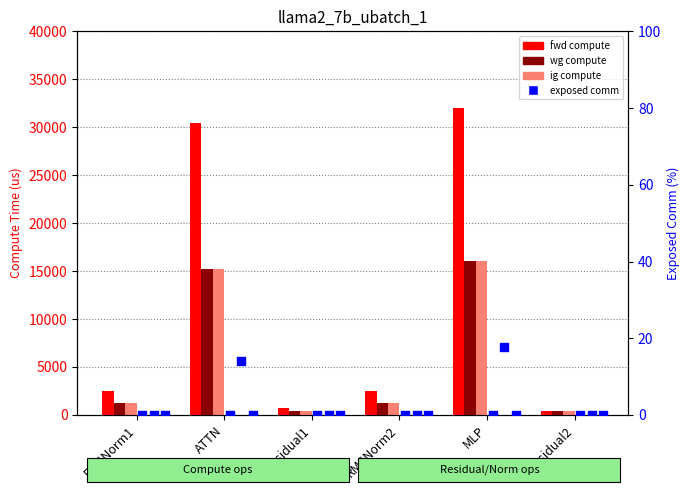

At how many categories does at least one series exceed 3045?

2